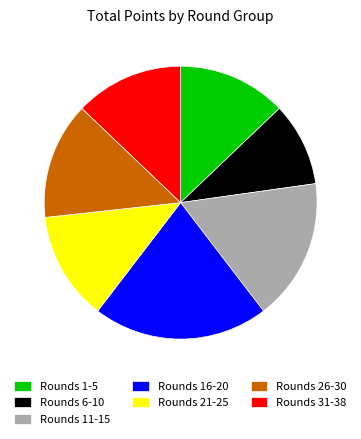

The Rounds 21-25 slice represents 19% of the pie. True or false?

False